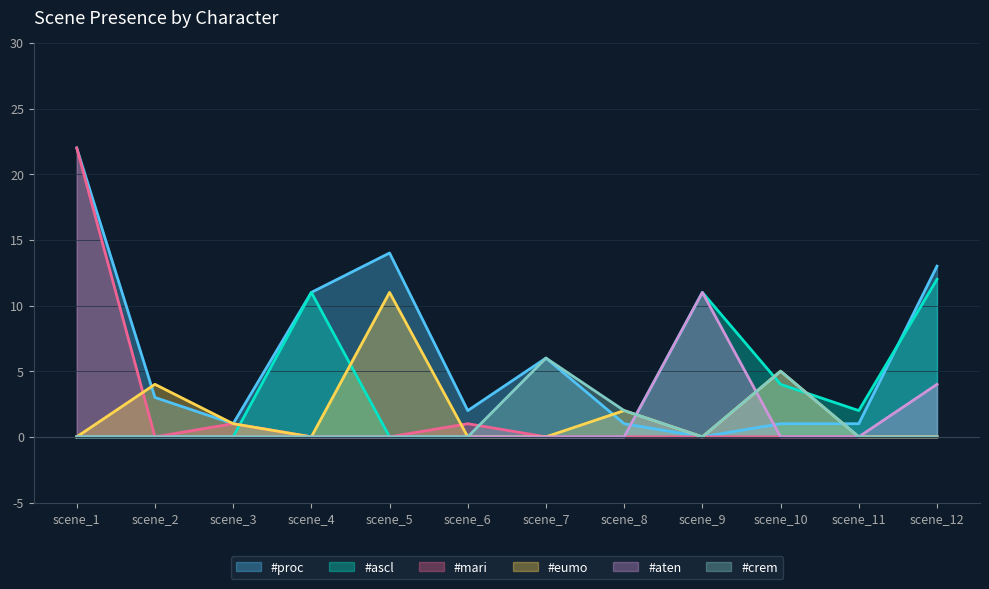

Which series has the largest range (max minus min)?

#proc